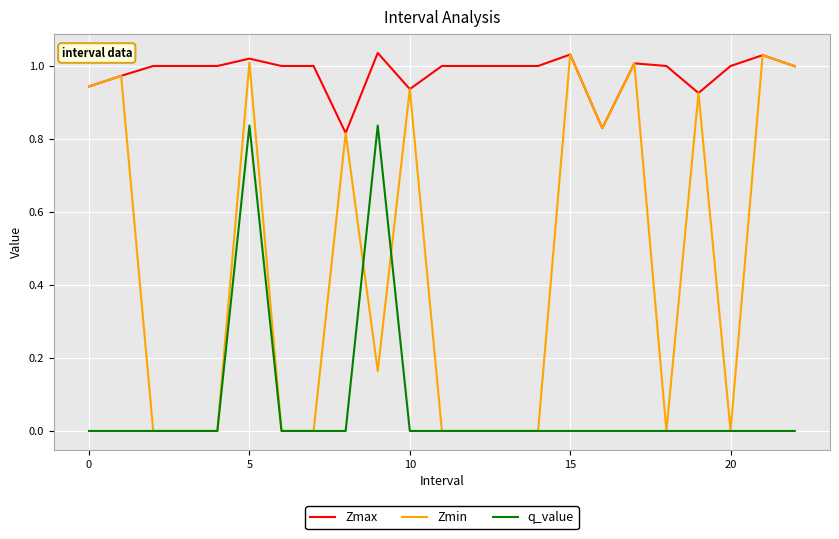

Which series has the largest total across all categories?

Zmax